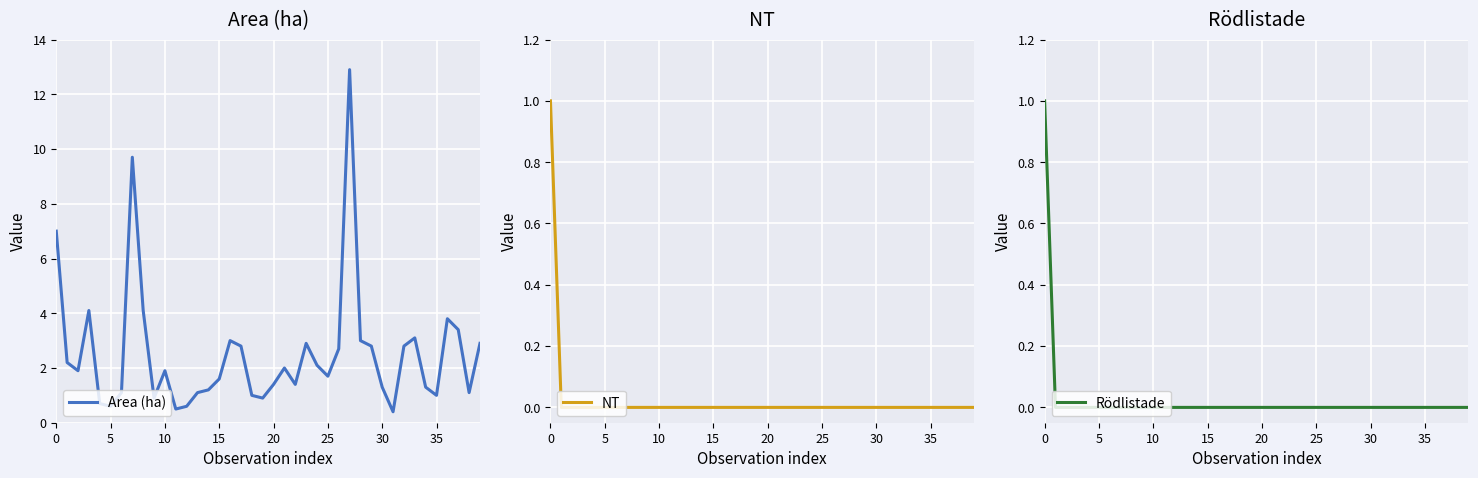

True or false: NT and Area (ha) intersect in this chart.

False